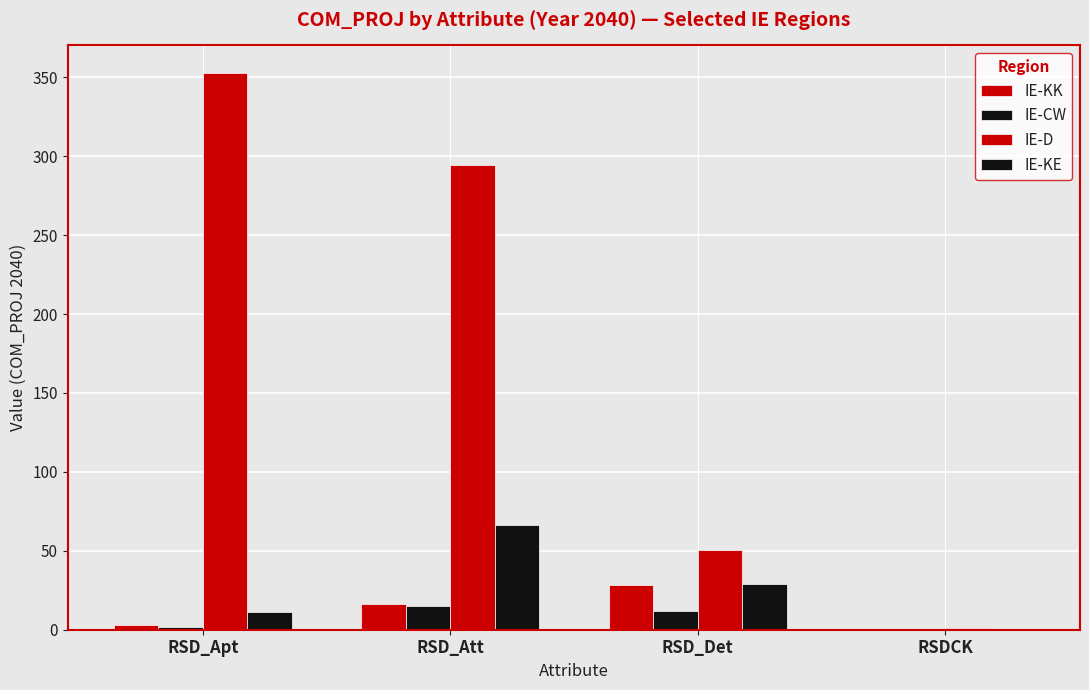

How many distinct data groups are displayed?

4